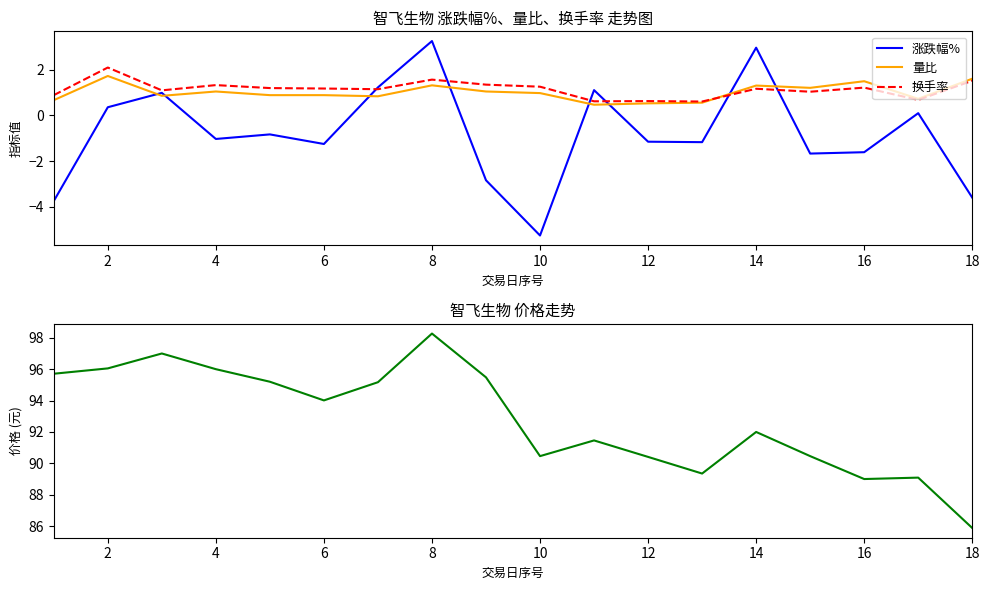

Is this an area chart (filled region under the line)?

No